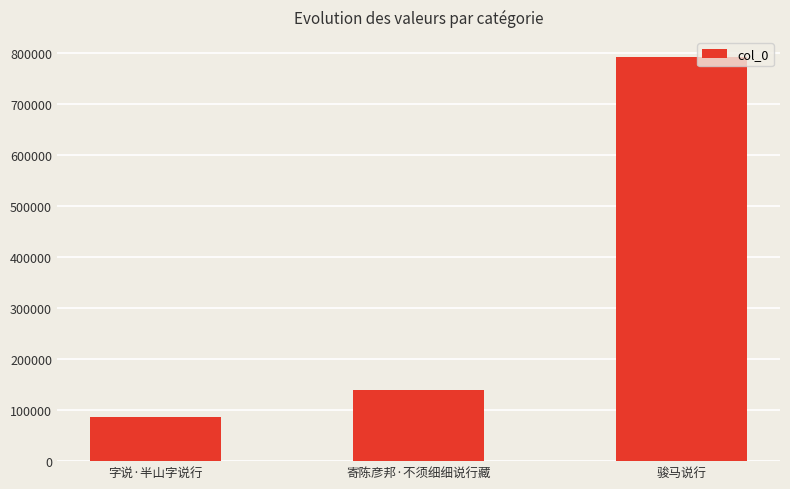

Does the chart contain any negative values?

No